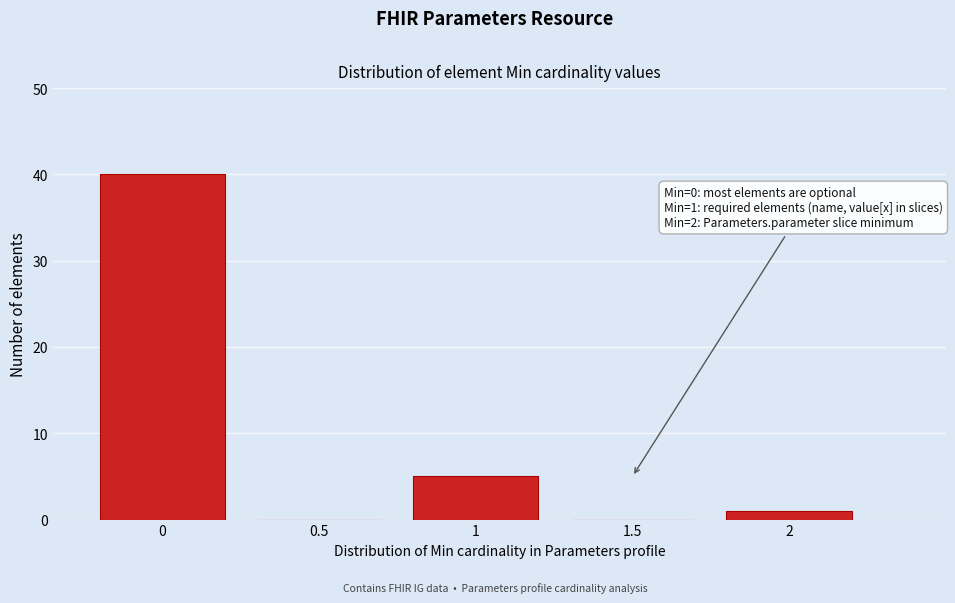

Which range on the x-axis has the tallest bar?

-0.25 to 0.25